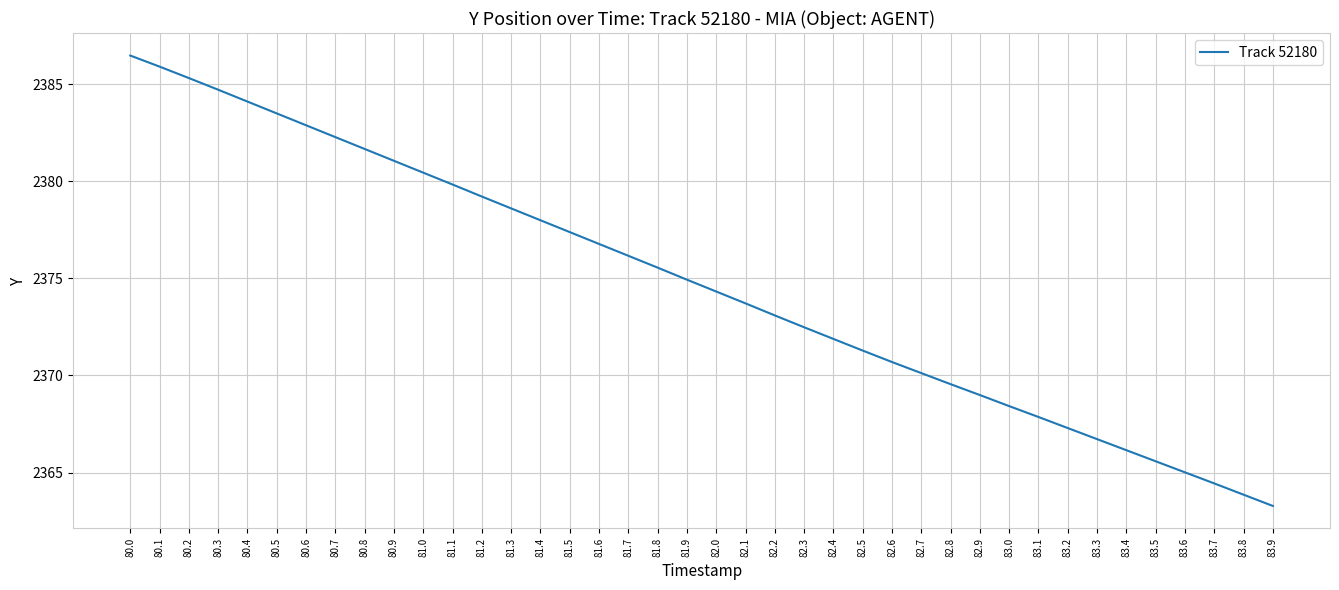

Which label corresponds to the largest value in the chart?

80.0